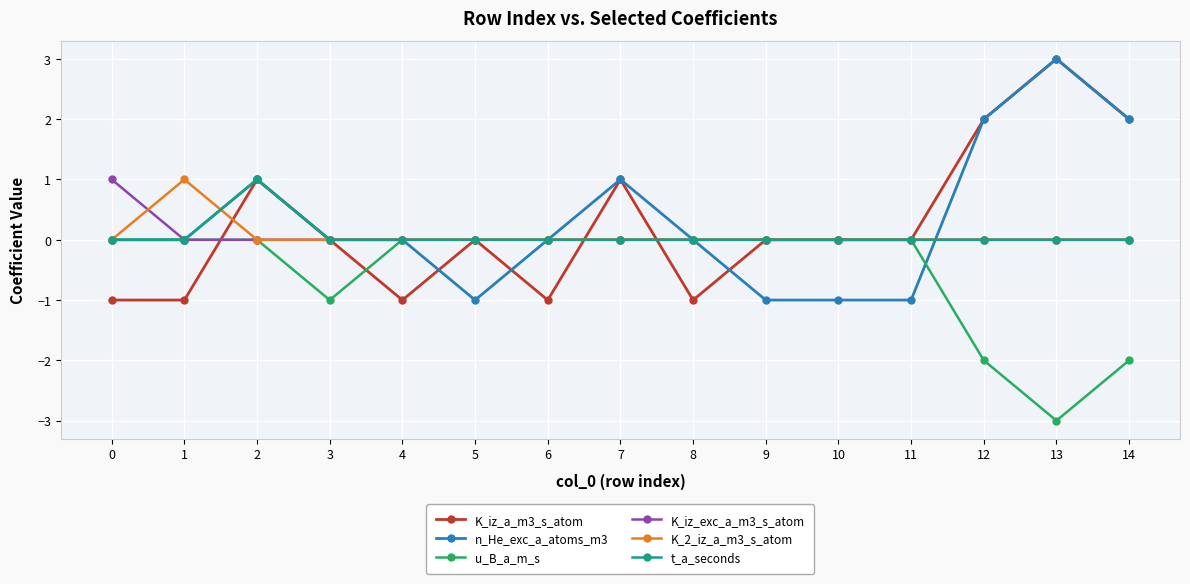

The value of u_B_a_m_s at 6 is 2. True or false?

False